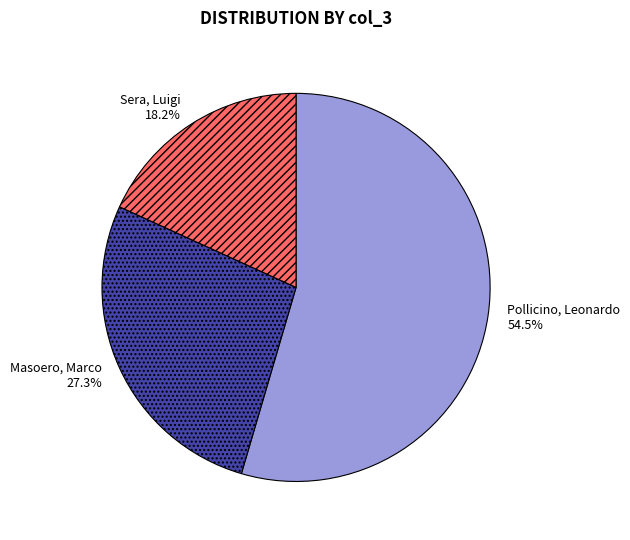

What portion of the pie excludes Sera, Luigi?

81.8%